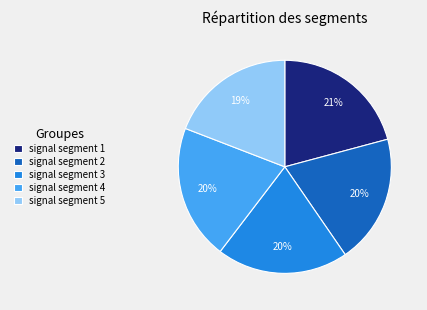

The signal segment 4 slice represents 20% of the pie. True or false?

True